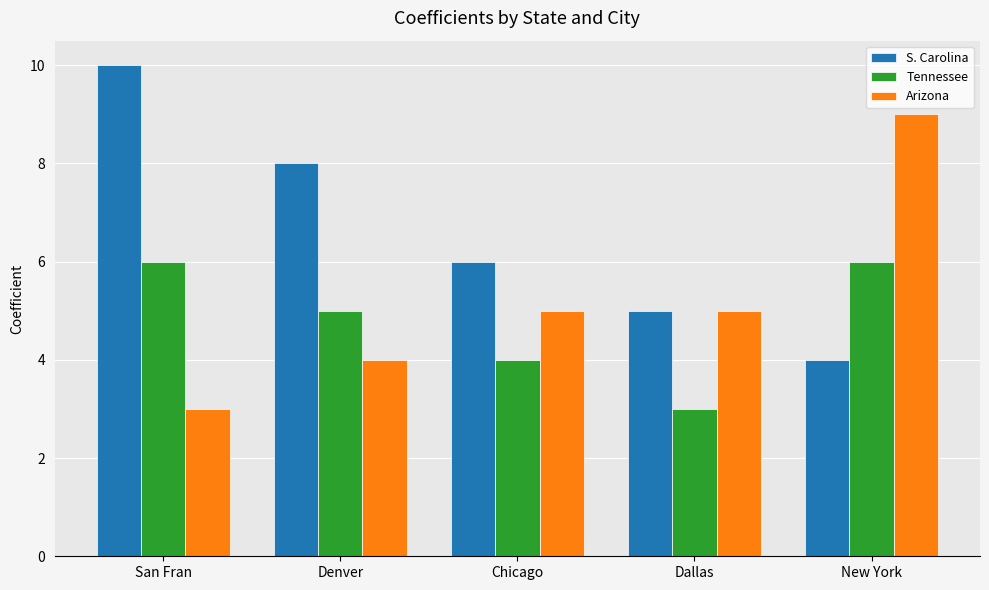

Which category has the lowest value in the S. Carolina series?

New York